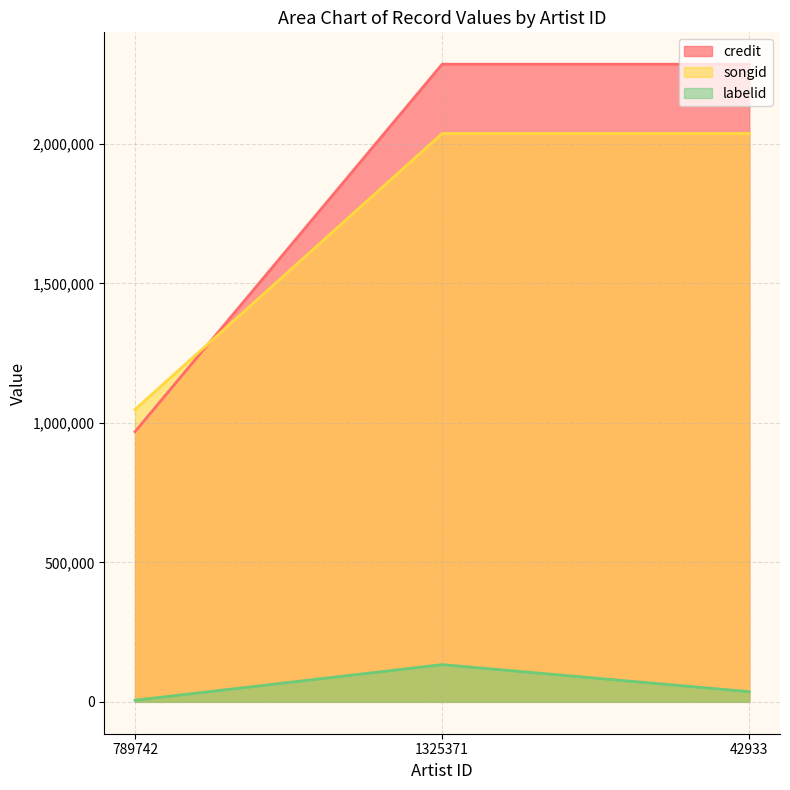

List the labels in order of credit value, smallest first.

789742, 1325371, 42933